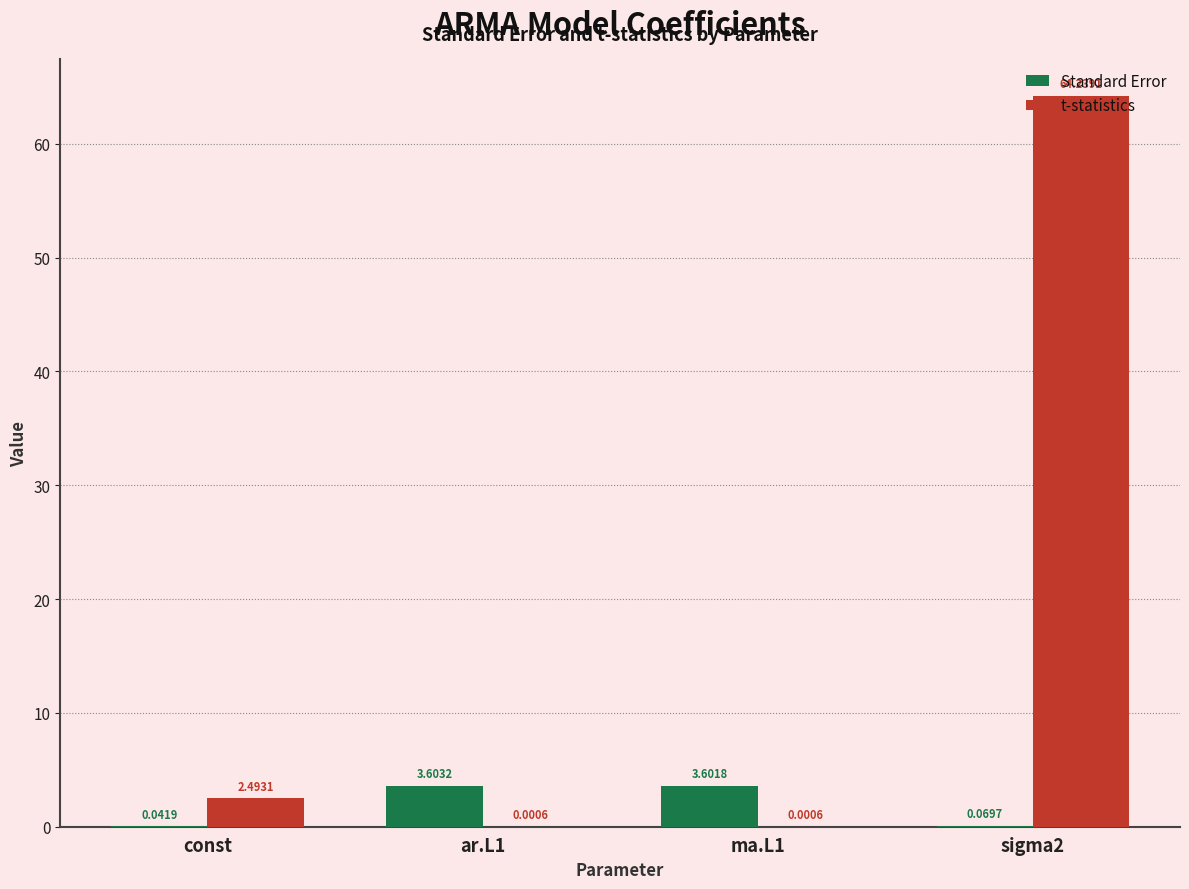

How many data points in Standard Error are above 3?

2